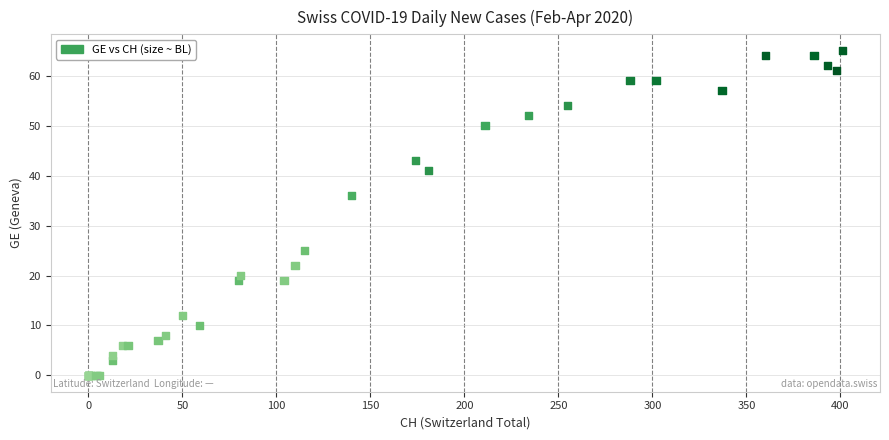

What Y value in the scatter plot is closest to 32?

36